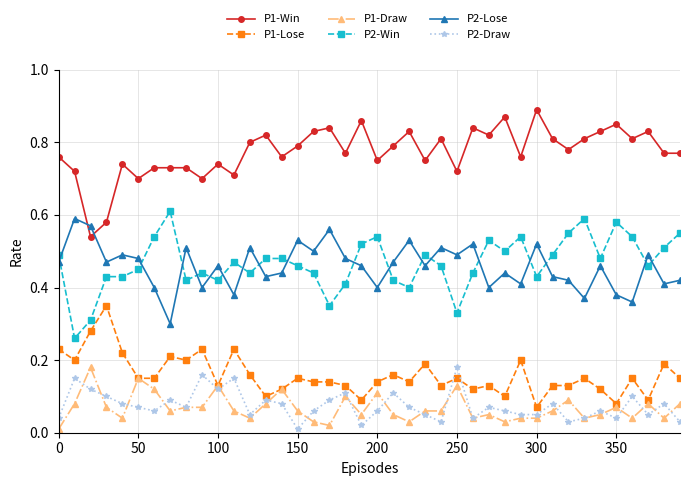

At how many categories does at least one series exceed 0?

40